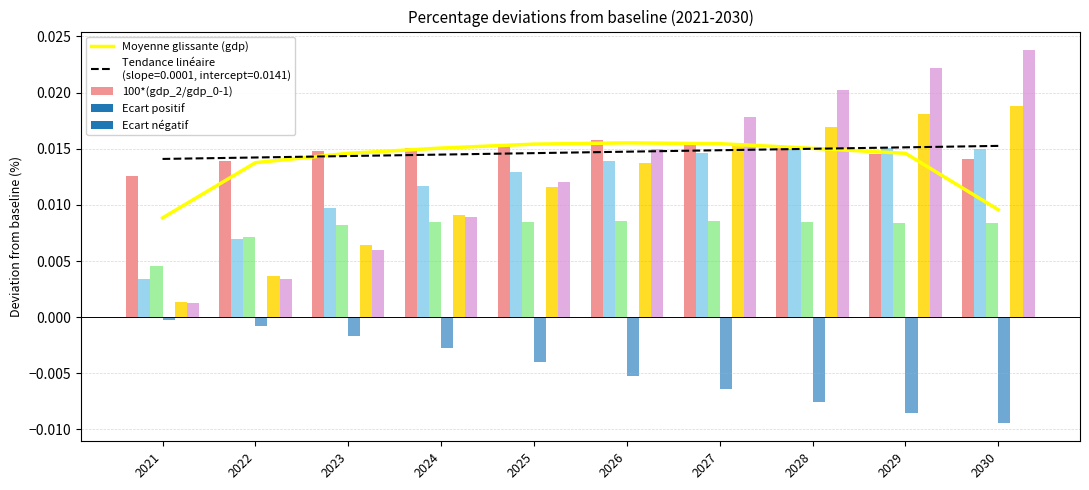

The value of Moyenne glissante (gdp) at 2028 is 0.0. True or false?

True